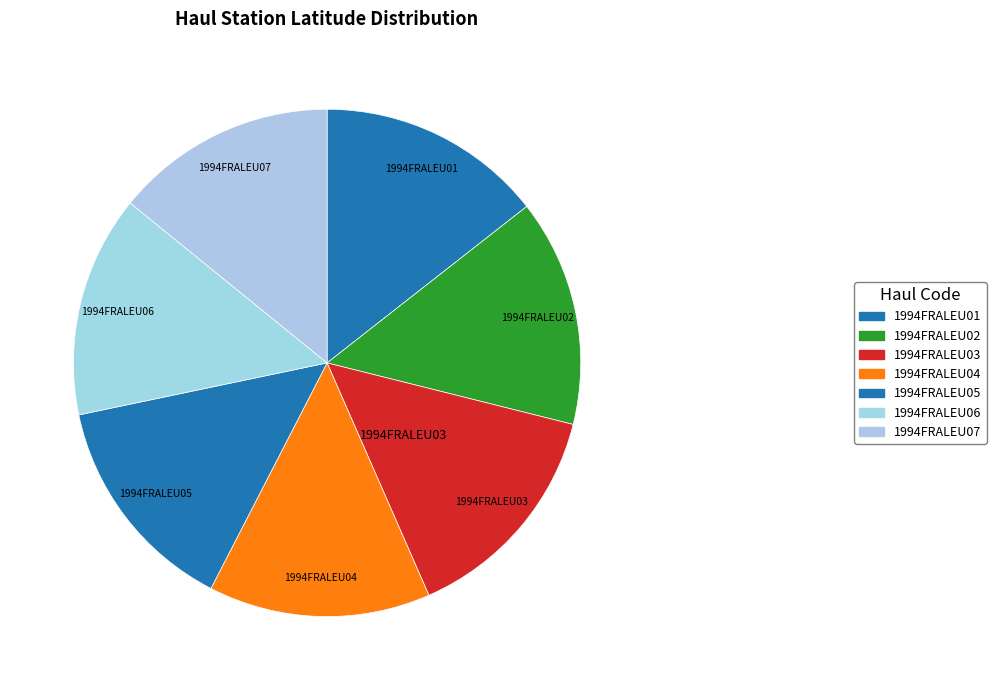

Count the number of slices in the pie.

7